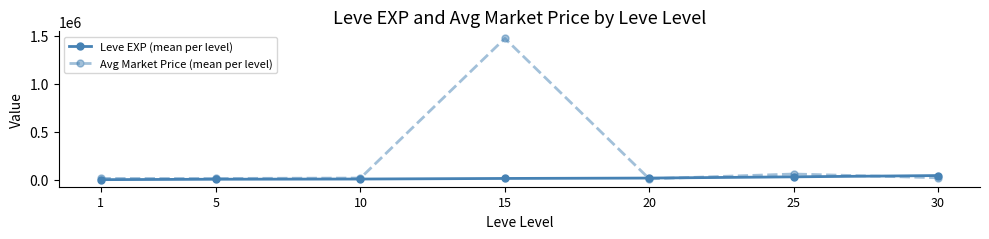

What is the value of the Avg Market Price (mean per level) point at the 6th from the left?

59764.7